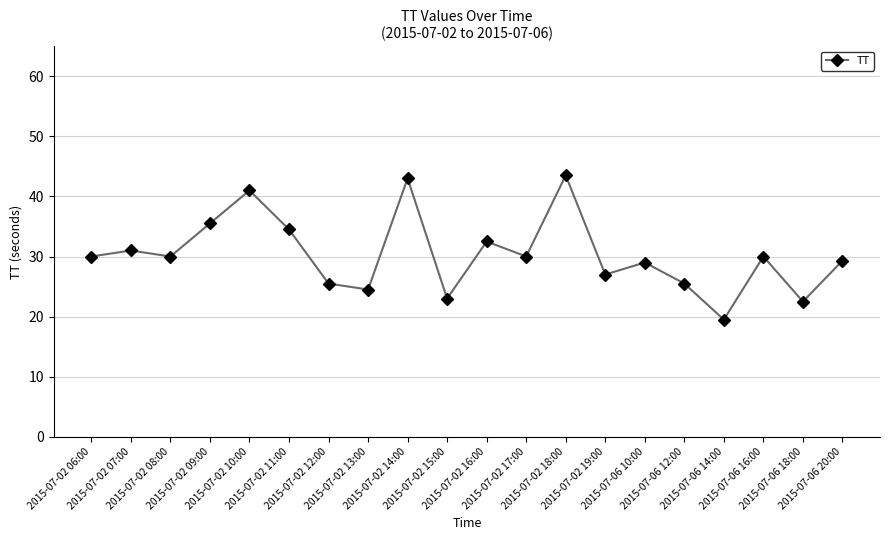

Reading left to right, extract all data points from this chart.

30.0	31.0	30.0	35.5	41.0	34.5	25.5	24.5	43.0	23.0	32.5	30.0	43.5	27.0	29.0	25.5	19.5	30.0	22.5	29.3